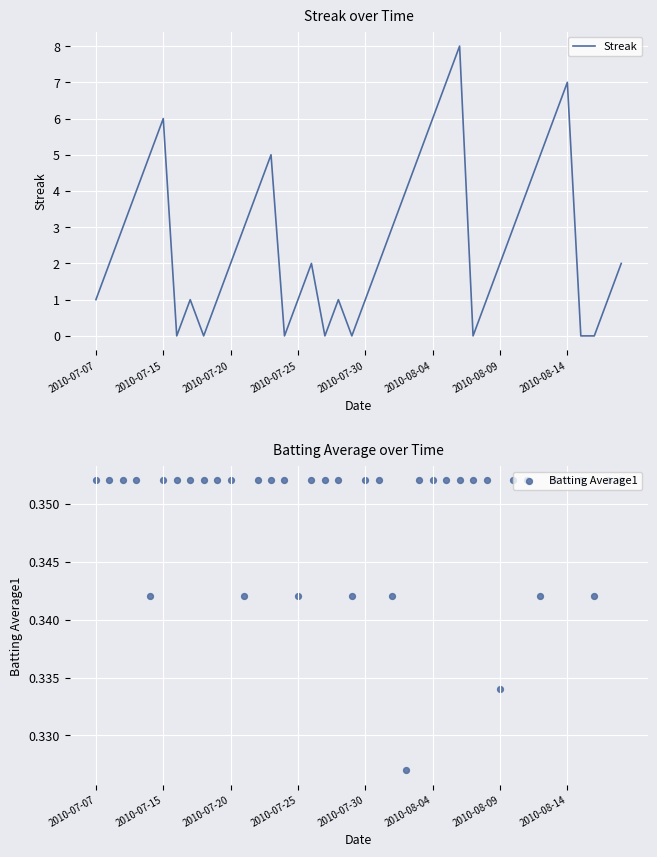

Which series reaches the minimum Y coordinate?

Streak